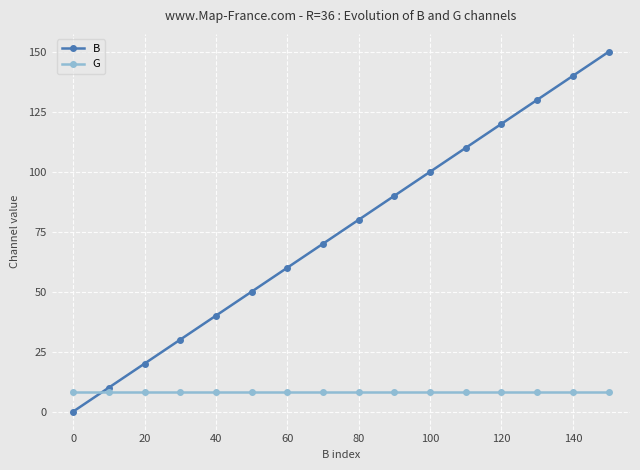

List the series in order of their overall mean, lowest first.

G, B